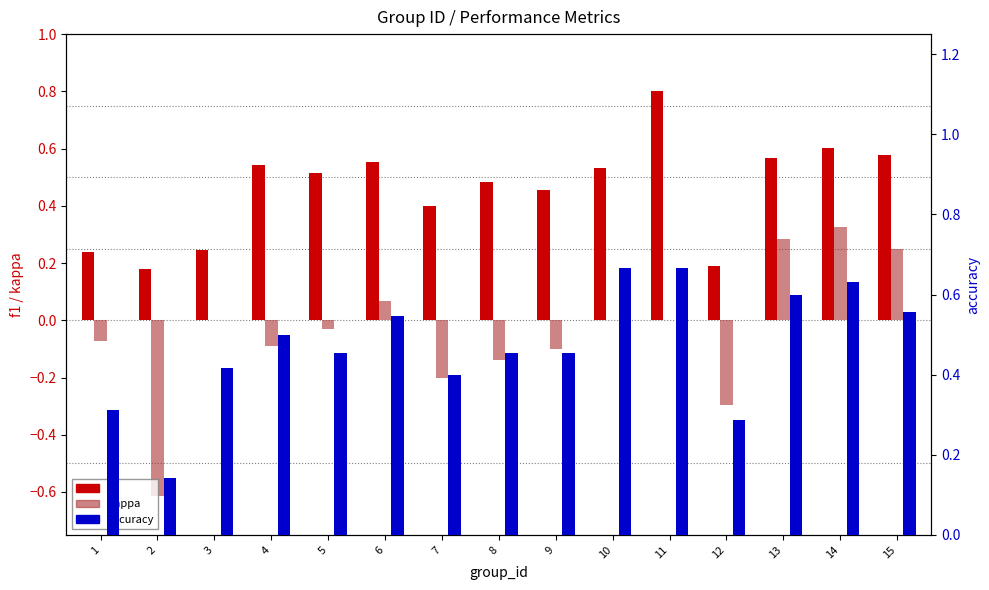

Rank the series by their maximum value, from lowest to highest.

kappa, accuracy, f1